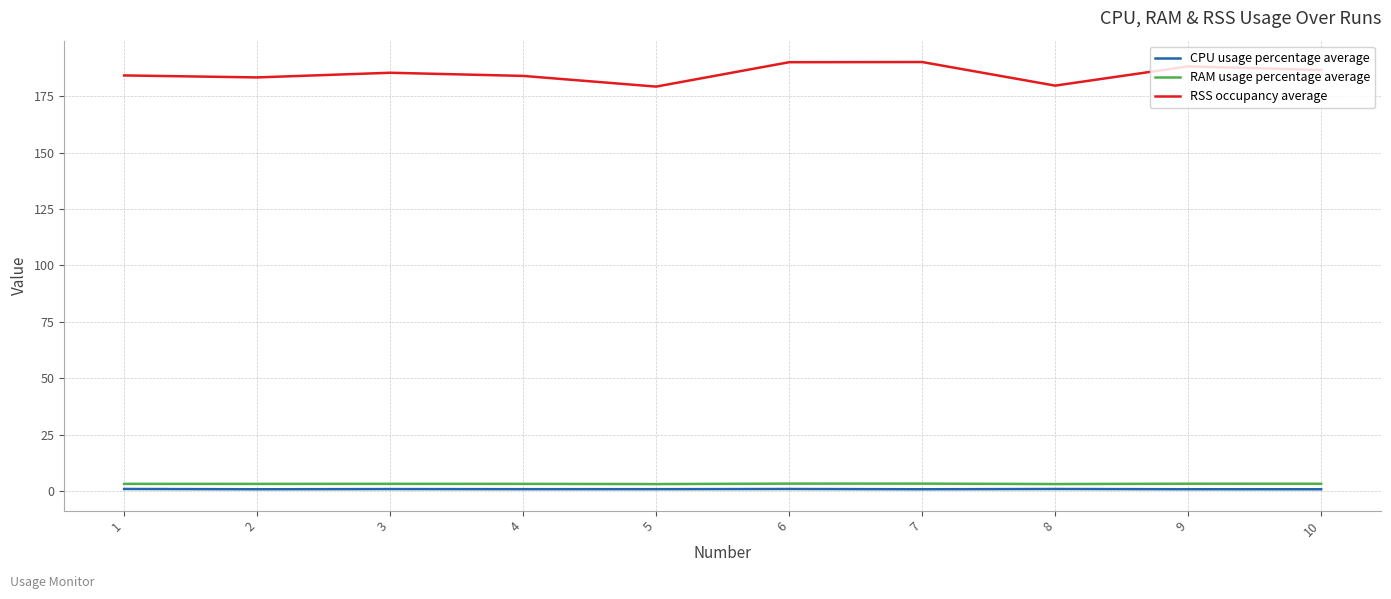

What is the smallest value displayed?

0.9